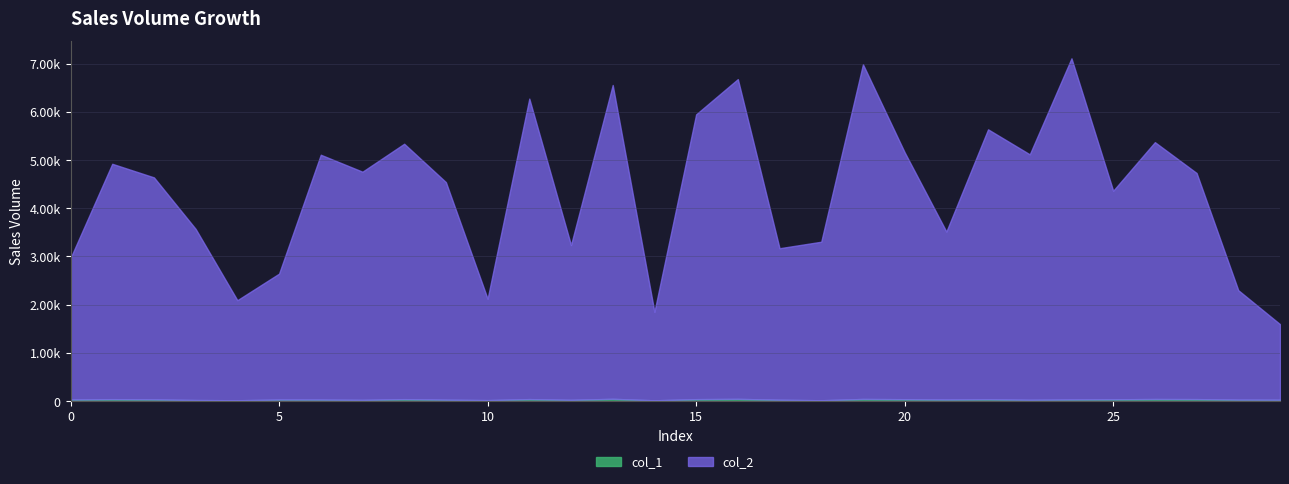

True or false: col_1 and col_2 intersect in this chart.

False